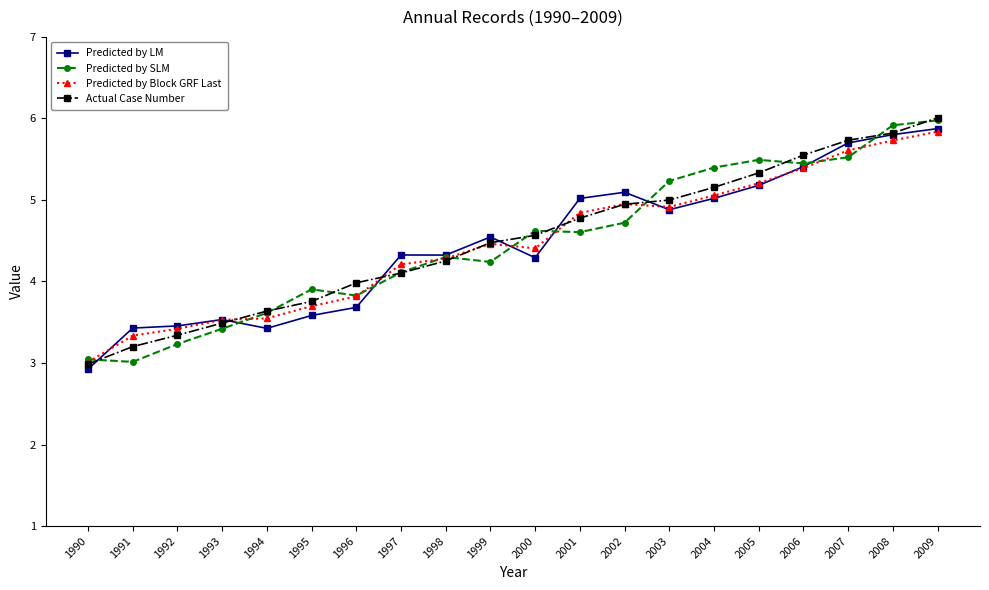

What is the sum of all Predicted by Block GRF Last values?

89.2